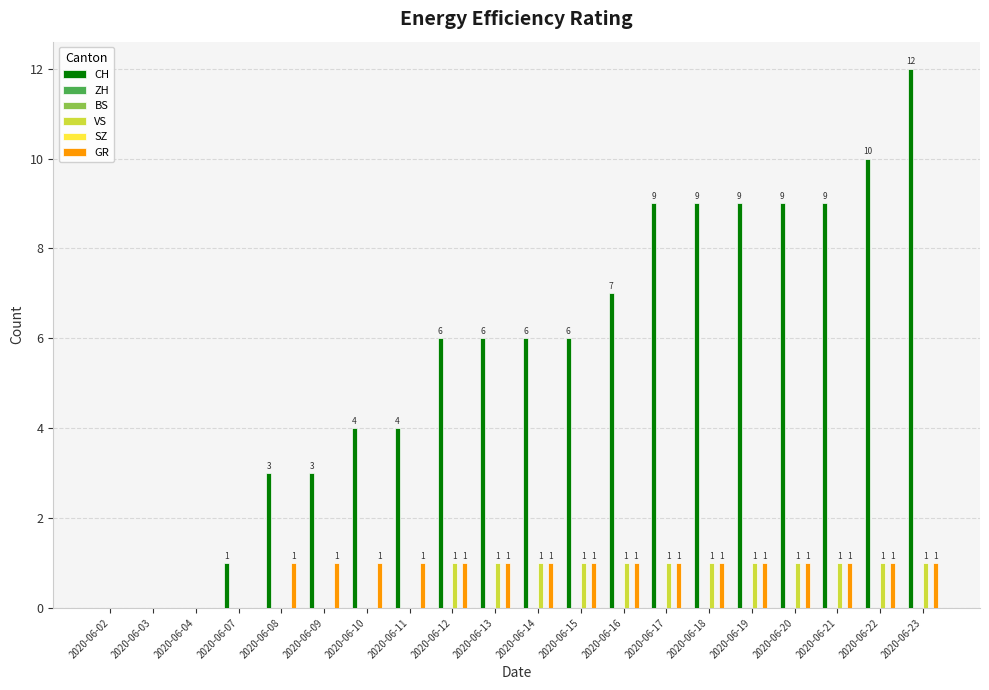

Rank the series at 2020-06-10 from lowest to highest value.

ZH, BS, VS, SZ, GR, CH